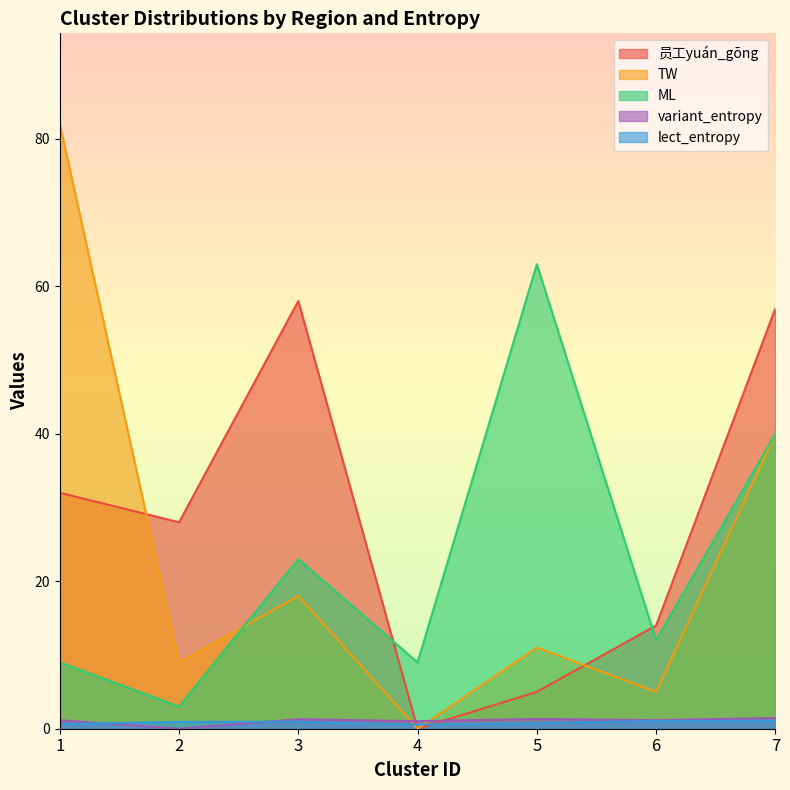

Where is lect_entropy nearest to the value 0?

4